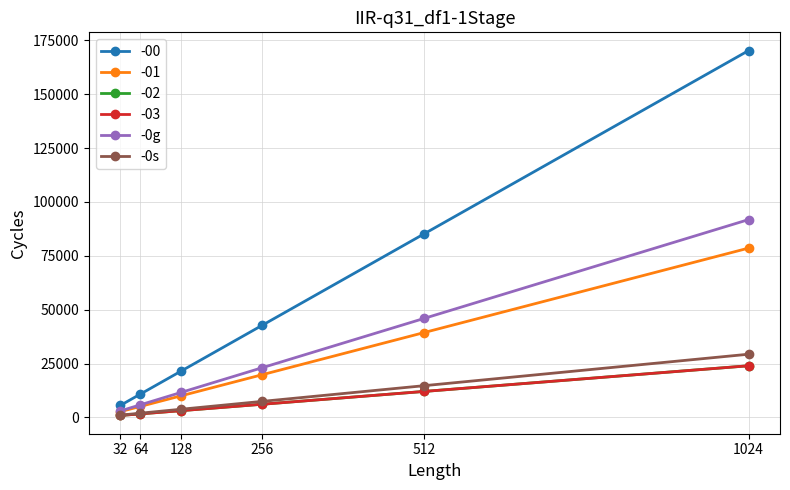

How many data points in -0s are above 7451?

2